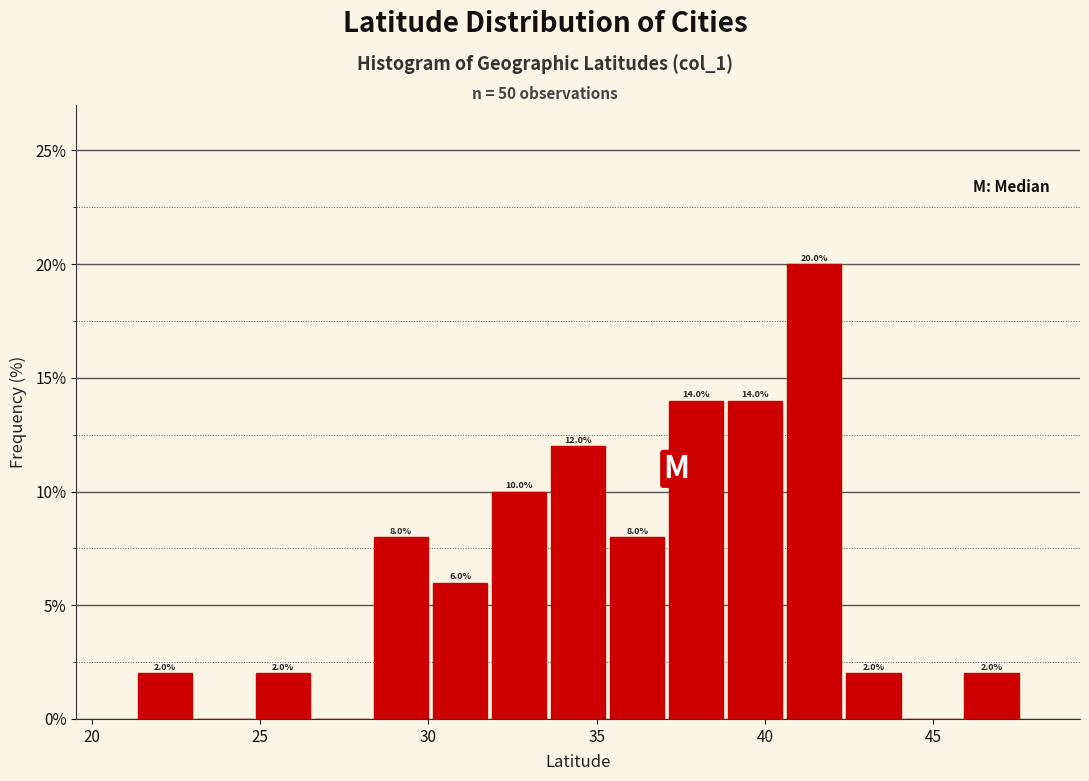

Around what value on the x-axis is the tallest bar? Give the approximate position of its centre, as read against the axis.

41.5